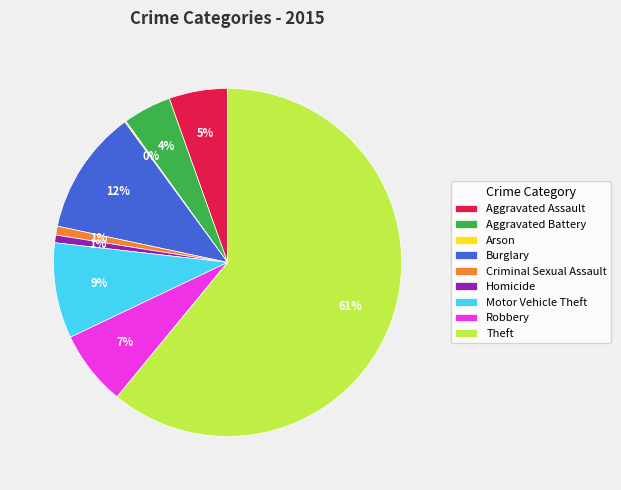

Is the sum of Burglary and Aggravated Assault greater than half?

No